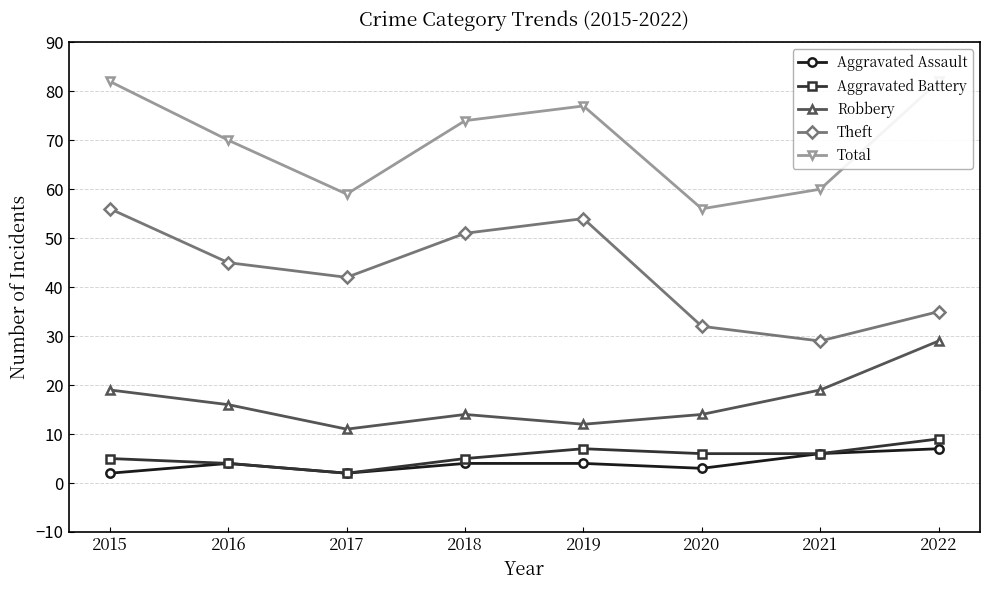

The Robbery series shows 29 at 2022. True or false?

True